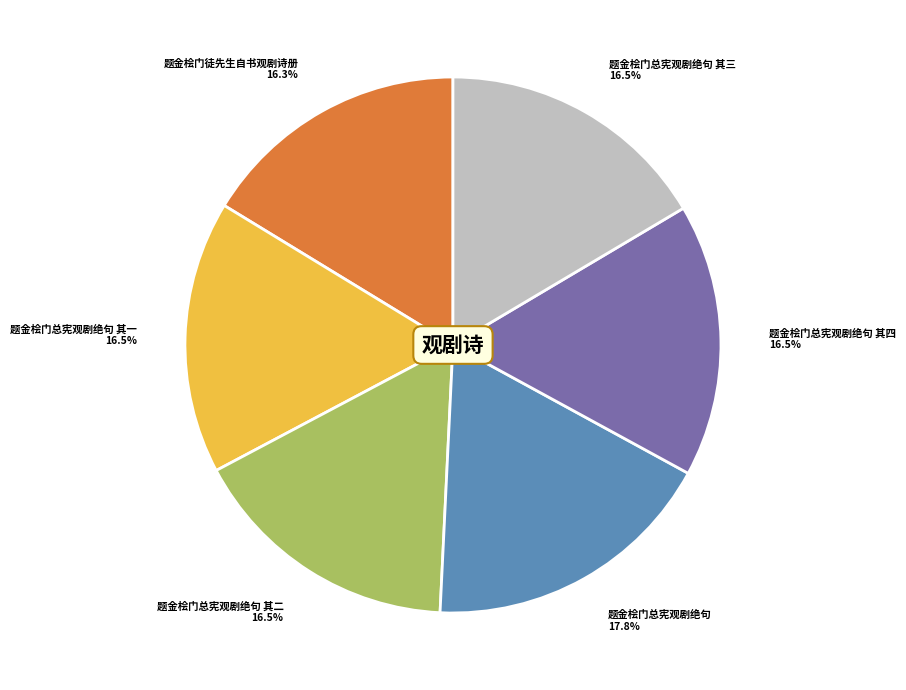

Does any single category account for the majority?

No